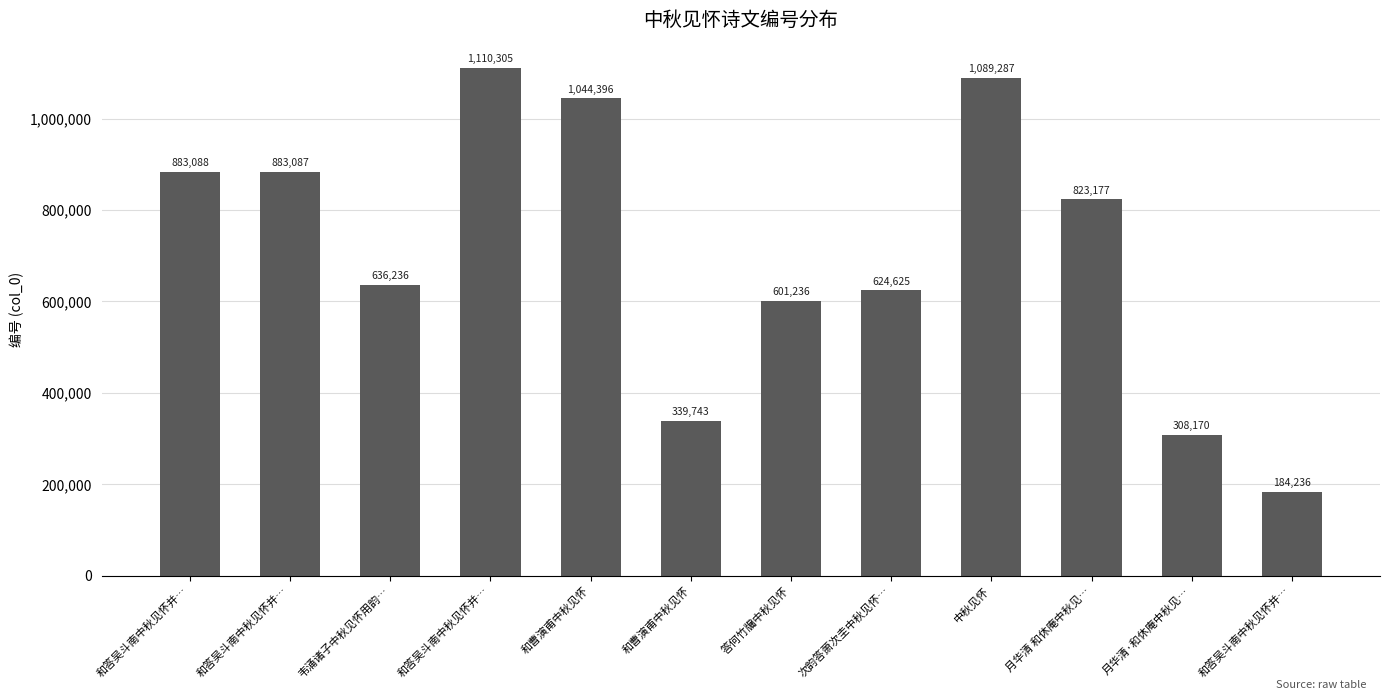

What is the minimum value shown in the chart?

184236